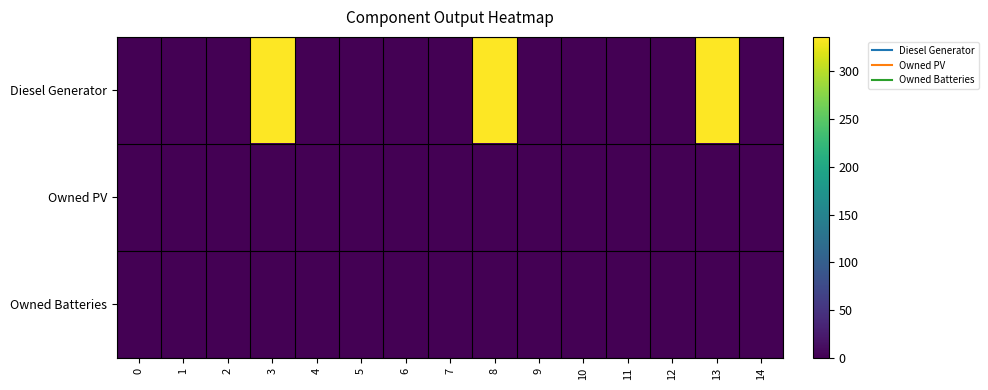

Which series has the largest total across all categories?

Diesel Generator